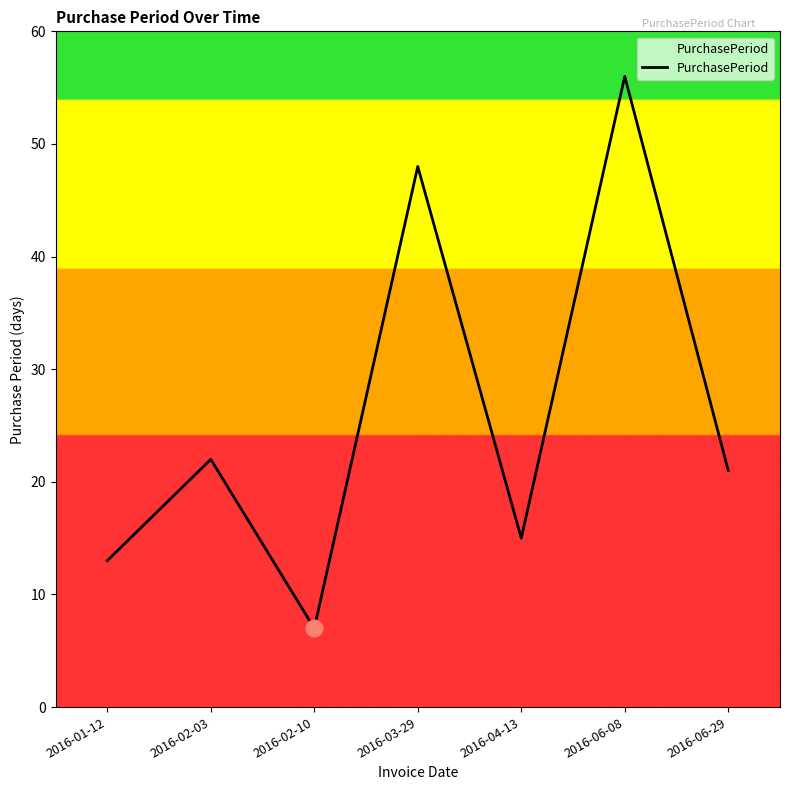

How many interior local valleys (lower than both neighbors) does the data have?

2